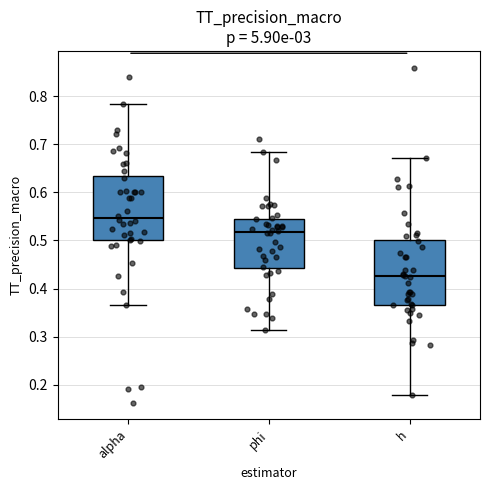

Reading left to right, read every box against the y-axis: the position of its median line, the range the box covers, and the ends of its whiskers. The values are not printed on the chart, so give them approximately, as read against the axis.

alpha: median 0.55, box 0.50 to 0.63, whiskers 0.37 to 0.78
phi: median 0.52, box 0.44 to 0.54, whiskers 0.31 to 0.68
h: median 0.43, box 0.37 to 0.50, whiskers 0.18 to 0.67